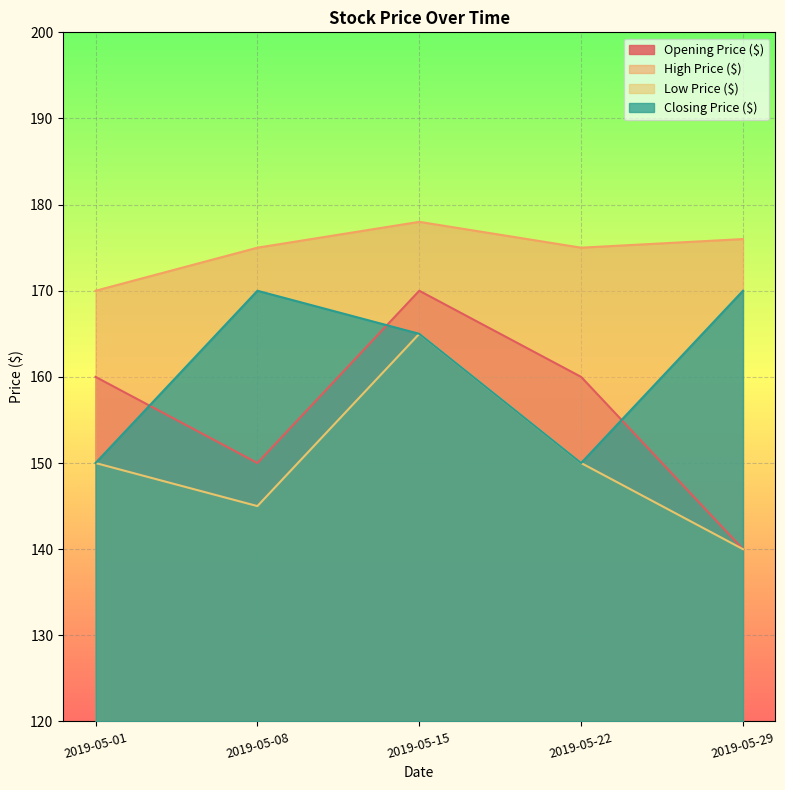

Is it true that Closing Price ($) equals 205 at 2019-05-01?

False